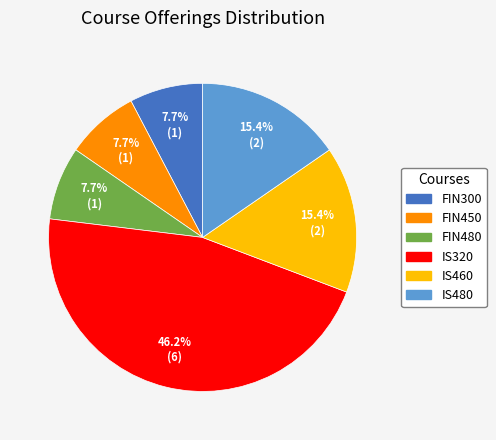

What percentage is NOT represented by FIN480?

92.3%